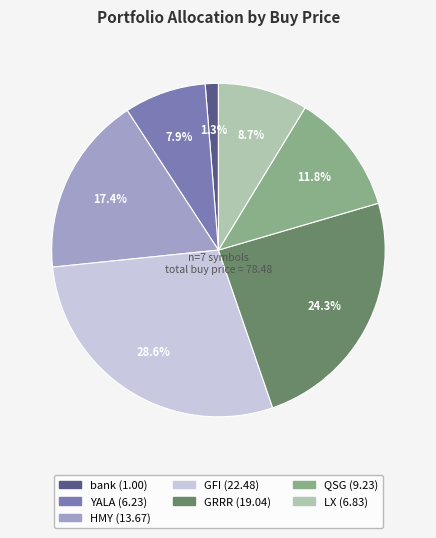

Between QSG and YALA, which is larger?

QSG